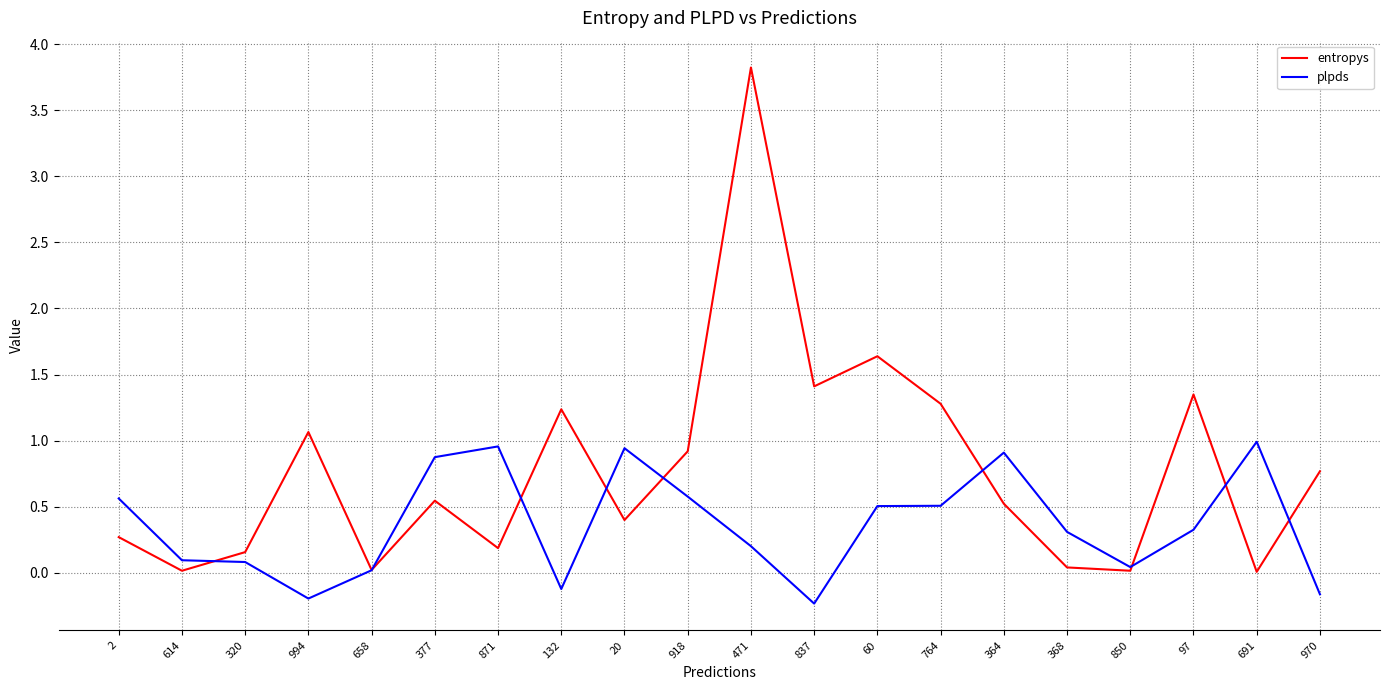

Which series has the largest range (max minus min)?

entropys